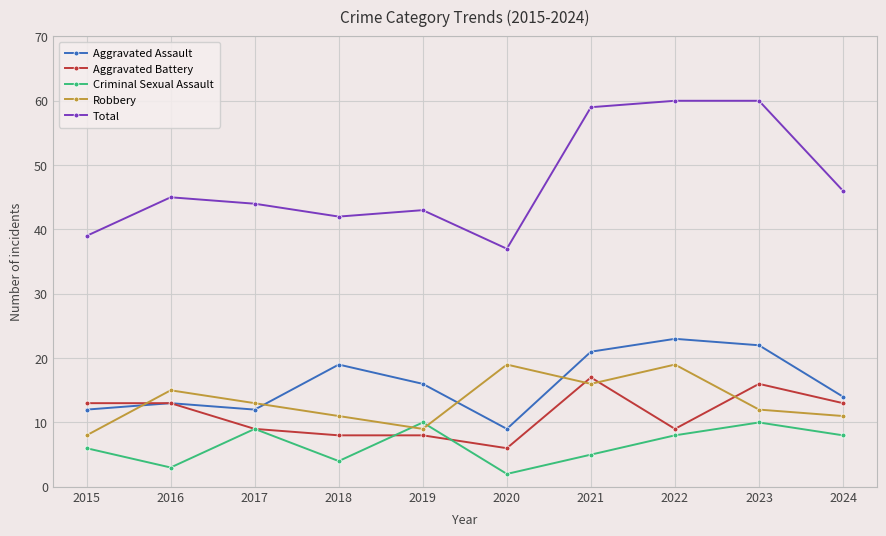

How many lines are shown in the chart?

5